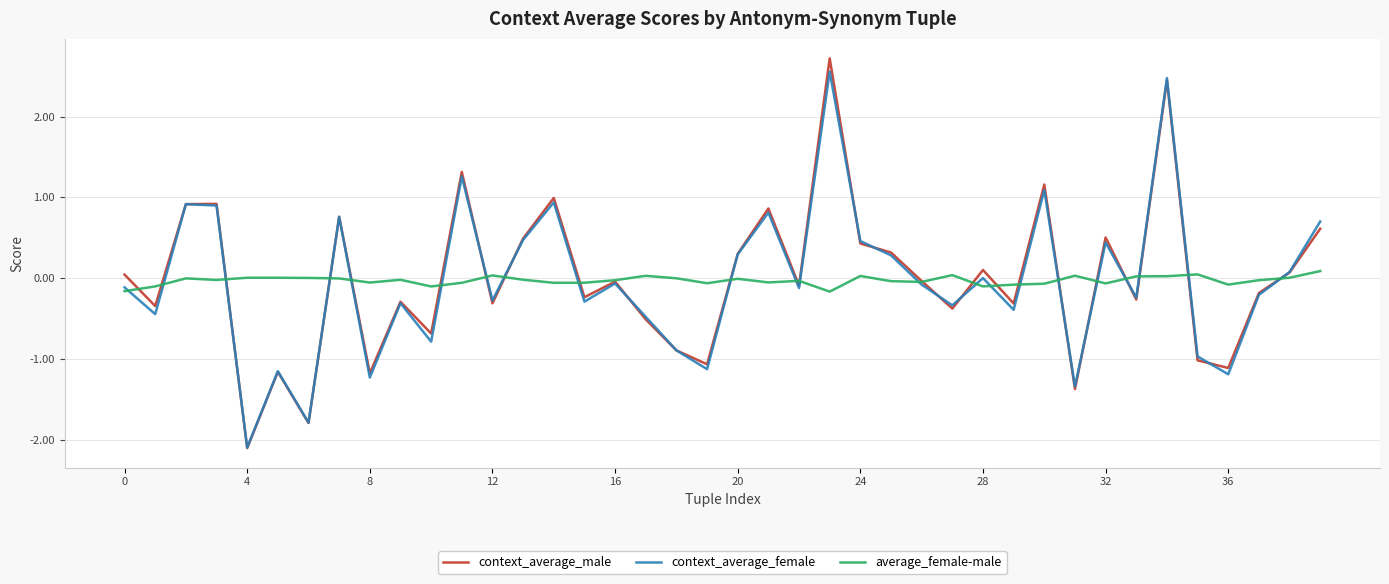

What is the greatest value displayed?

2.7